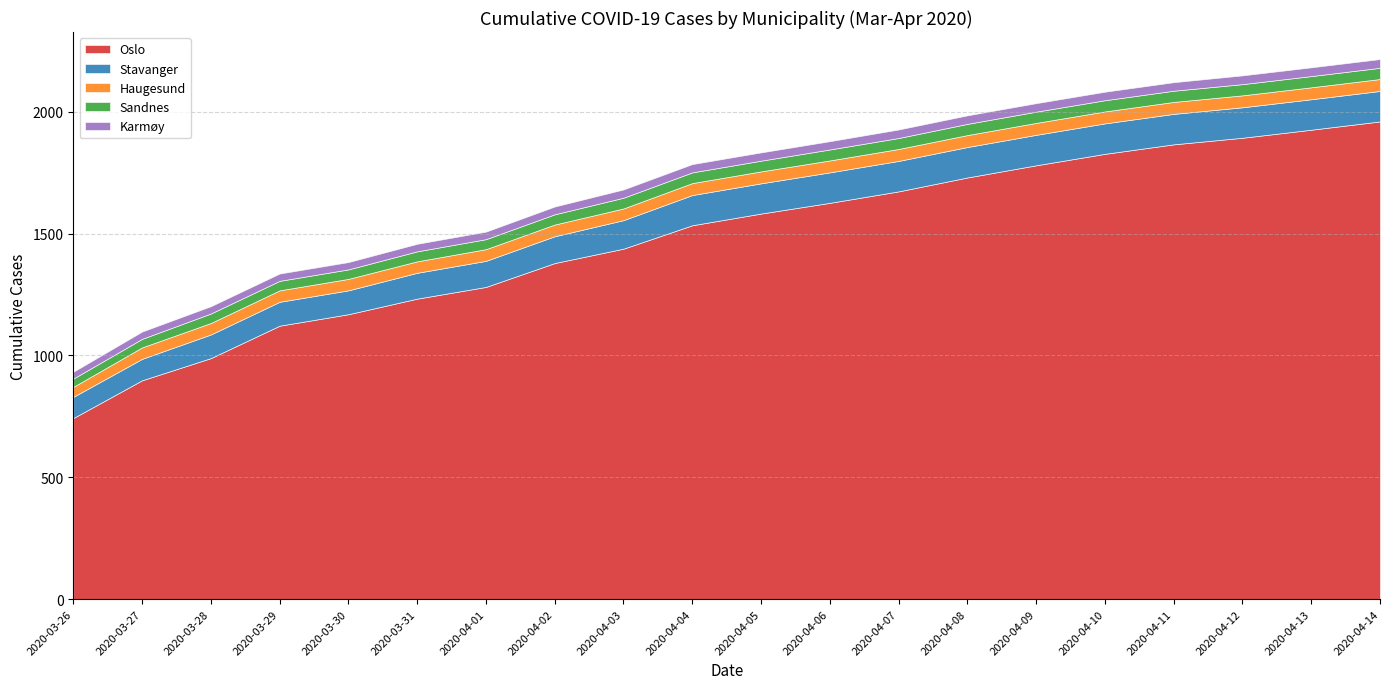

Rank the series at 2020-04-12 from highest to lowest value.

Oslo, Stavanger, Haugesund, Sandnes, Karmøy